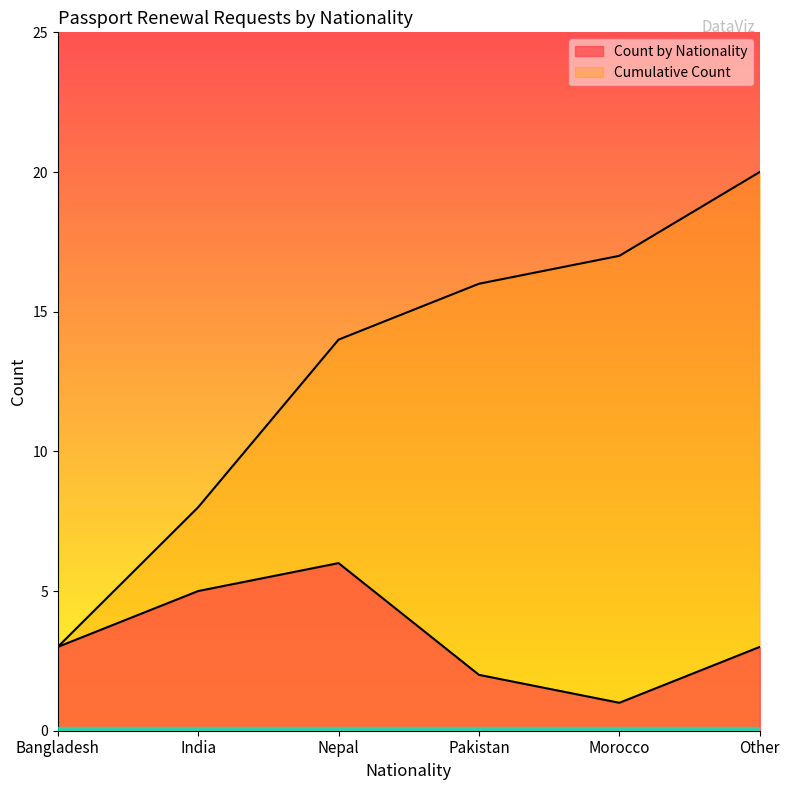

What is the total value across all series at Pakistan?

18